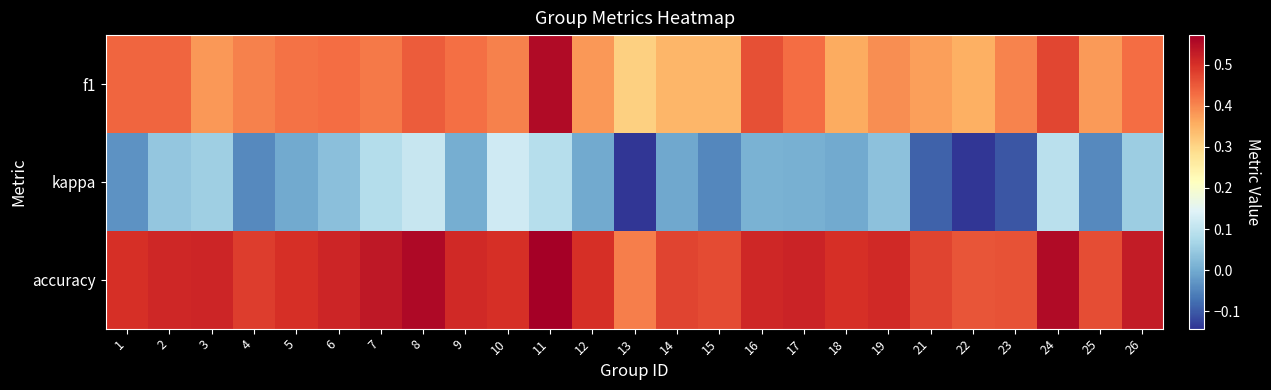

List the series in order of their peak value, lowest first.

kappa, f1, accuracy